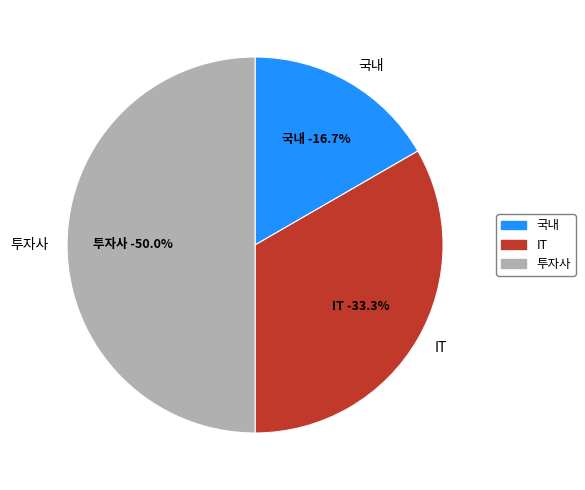

Is there any slice that represents more than half of the pie?

No